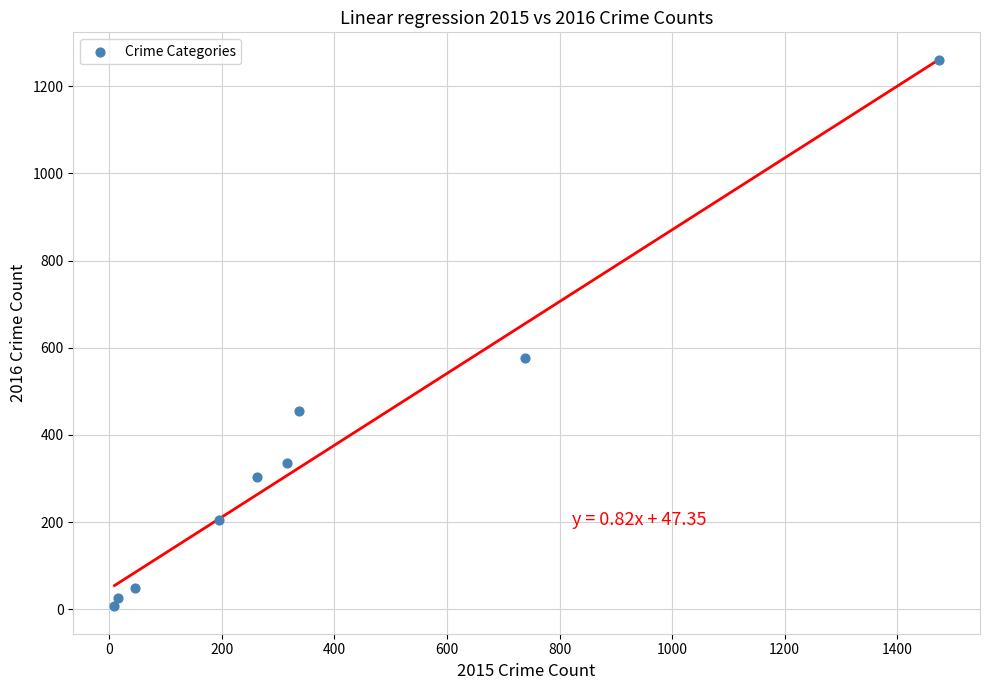

What is the range of Y values (max minus min)?

1252